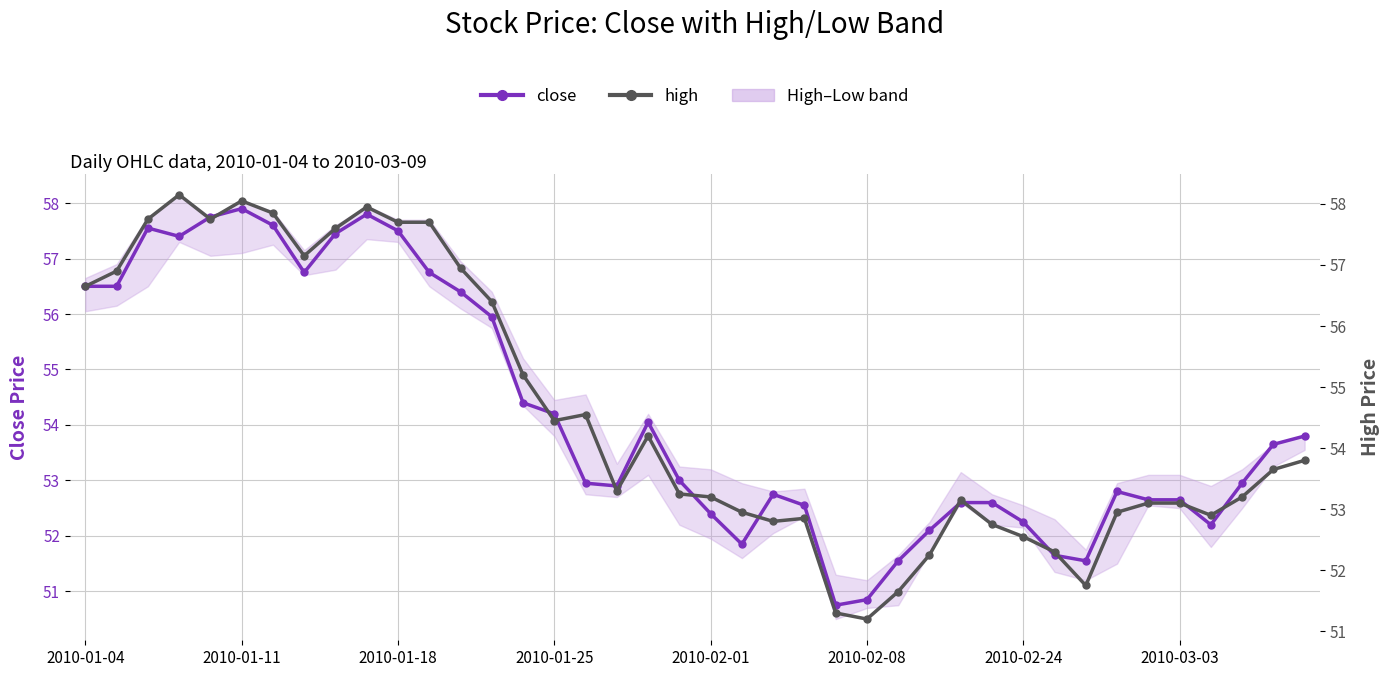

What is the spread (max minus min) of values at 11?

1.0